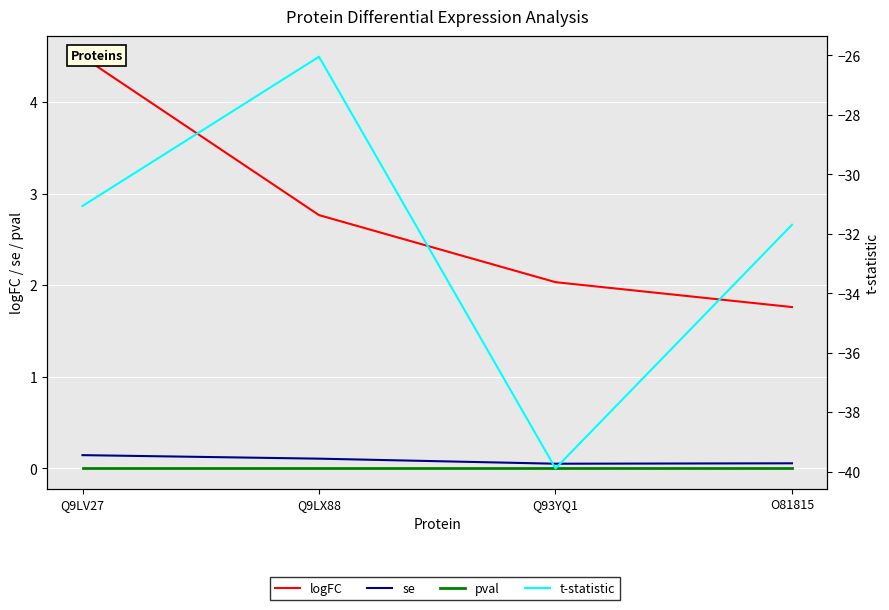

What is the total value across all series at O81815?

-29.9